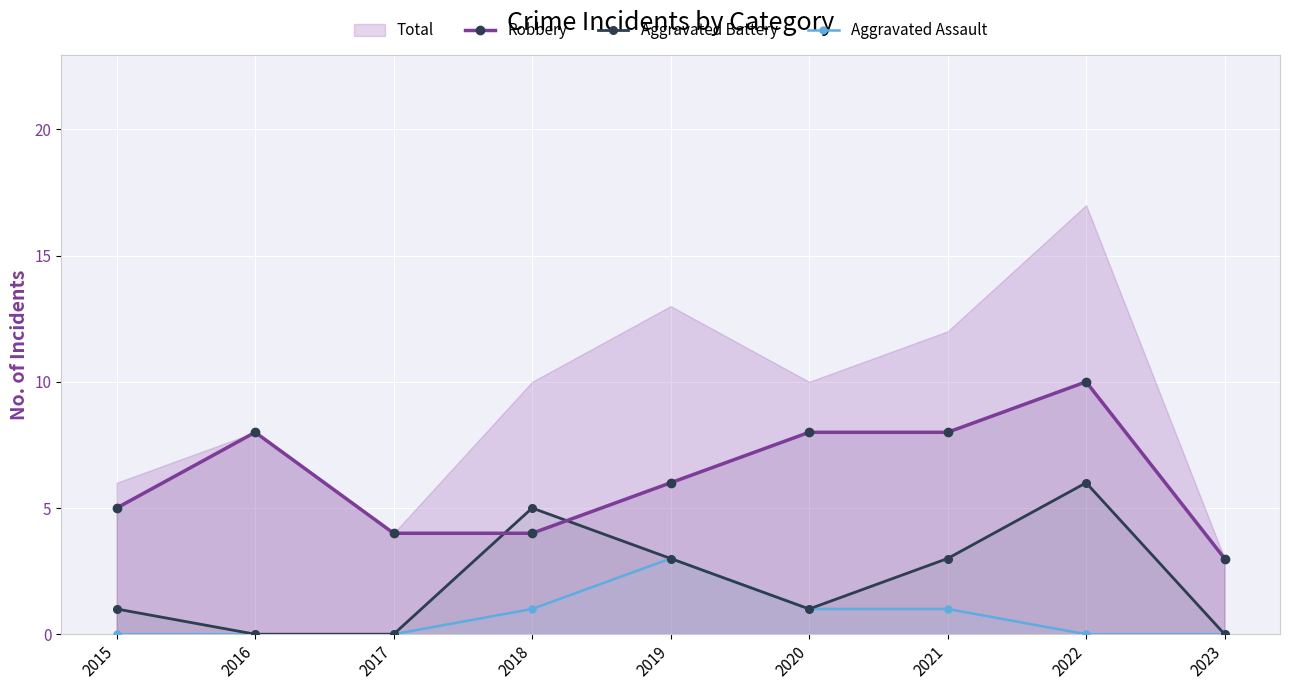

List the series in order of their overall mean, lowest first.

Aggravated Assault, Aggravated Battery, Robbery